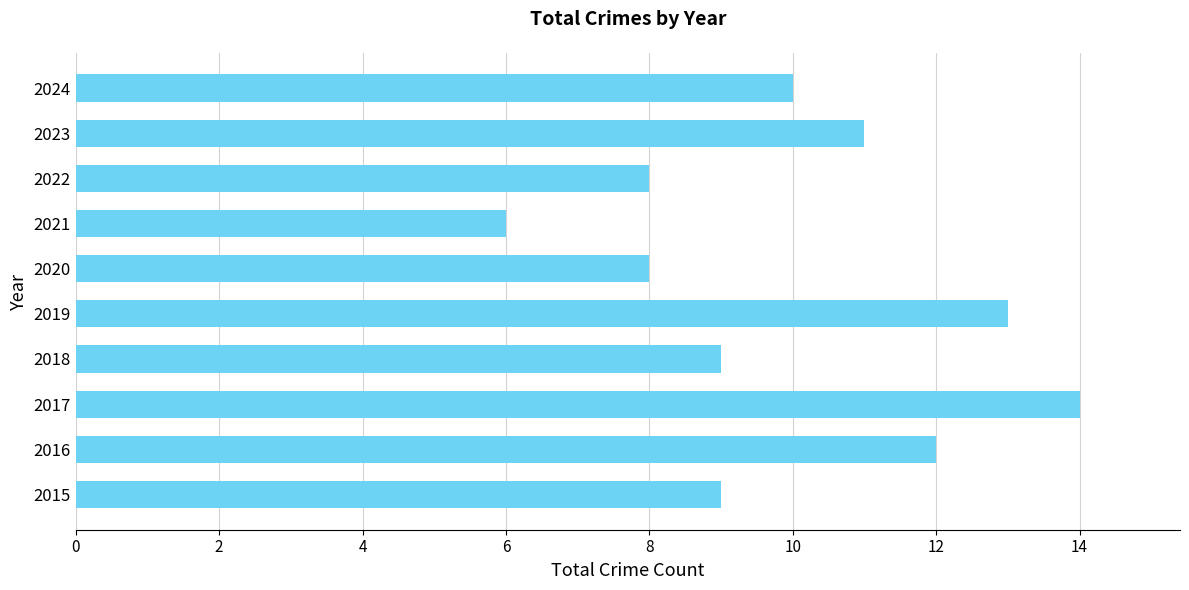

Reading bottom to top, what are all the values shown in this chart?

2015=9	2016=12	2017=14	2018=9	2019=13	2020=8	2021=6	2022=8	2023=11	2024=10